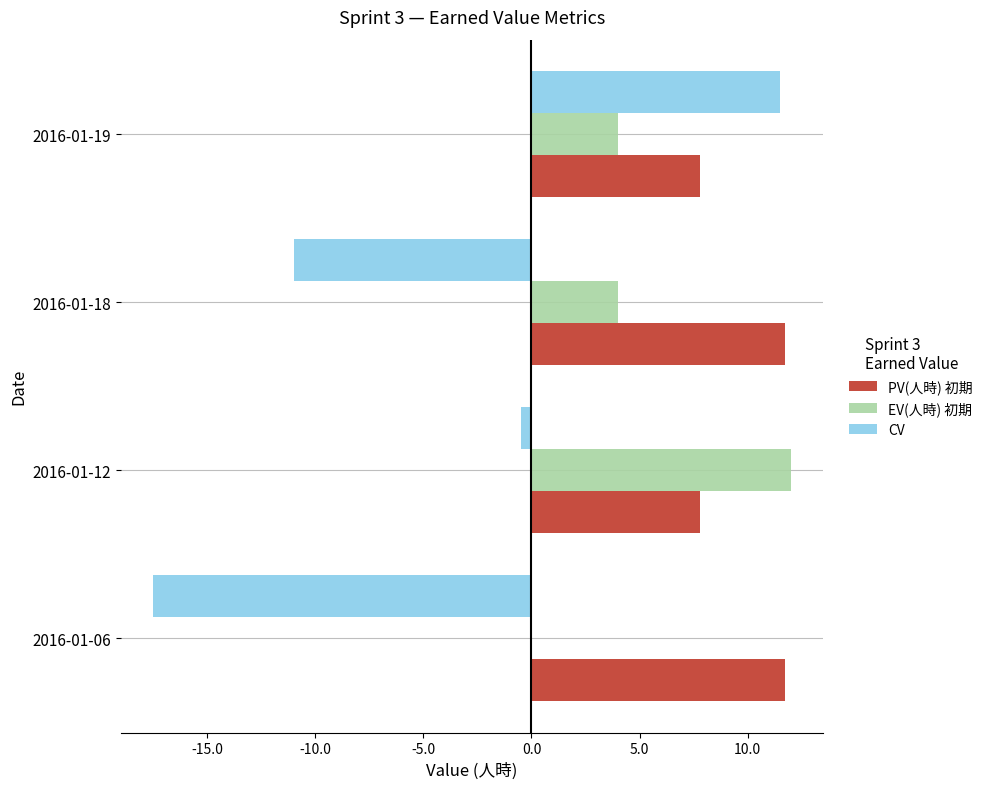

How many EV(人時) 初期 values are between 4 and 12?

3